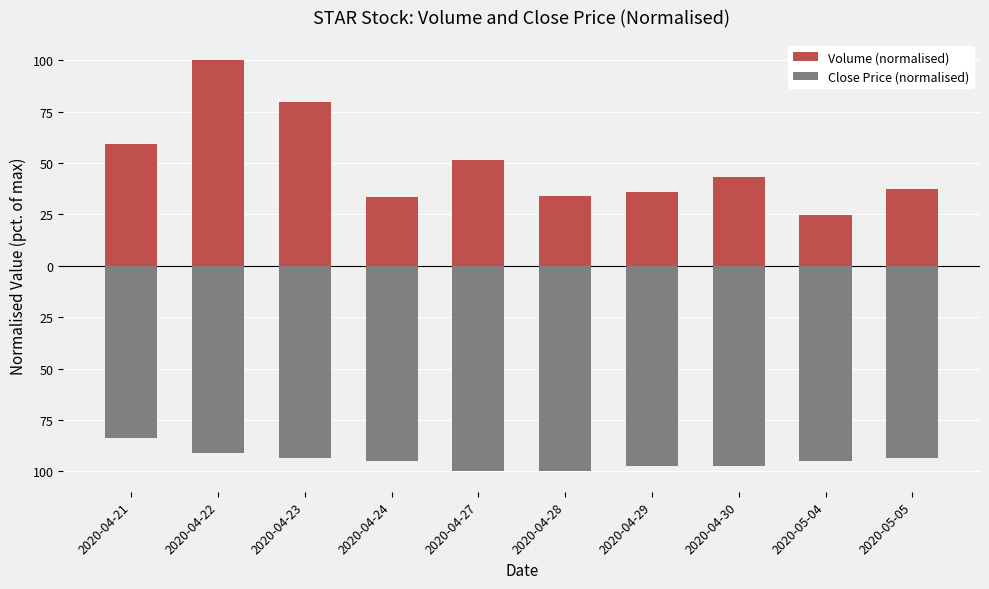

What is the minimum value shown in the chart?

-100.0